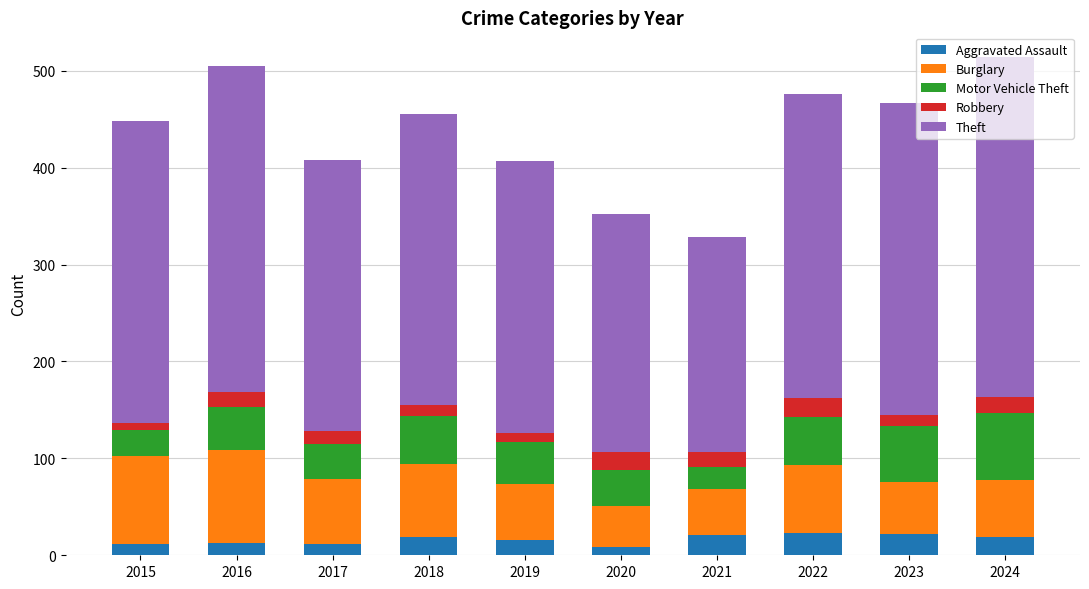

How many bars are there in total?

10